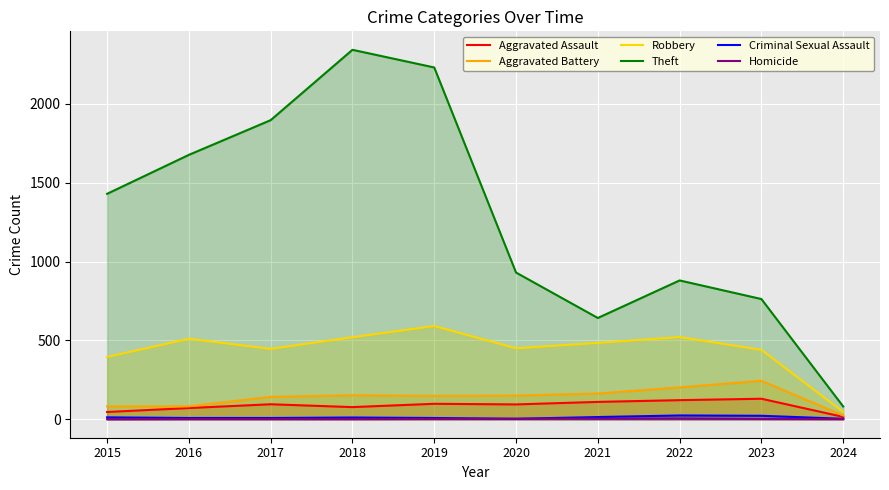

Rank the series at 2016 from lowest to highest value.

Homicide, Criminal Sexual Assault, Aggravated Assault, Aggravated Battery, Robbery, Theft